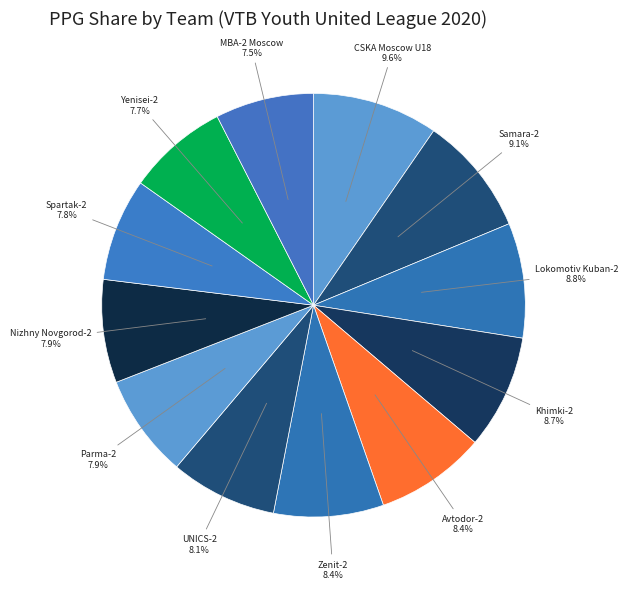

How many slices are in this pie chart?

12